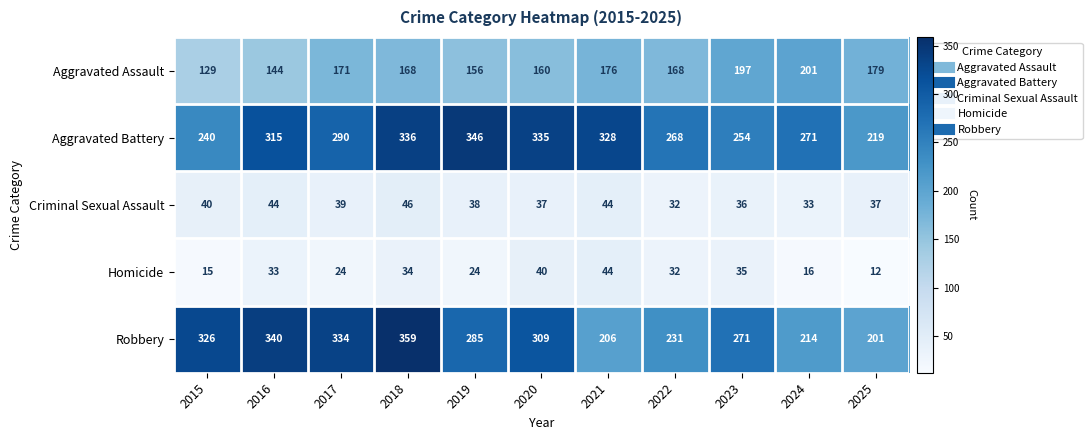

The Homicide series shows 16 at 2024. True or false?

True